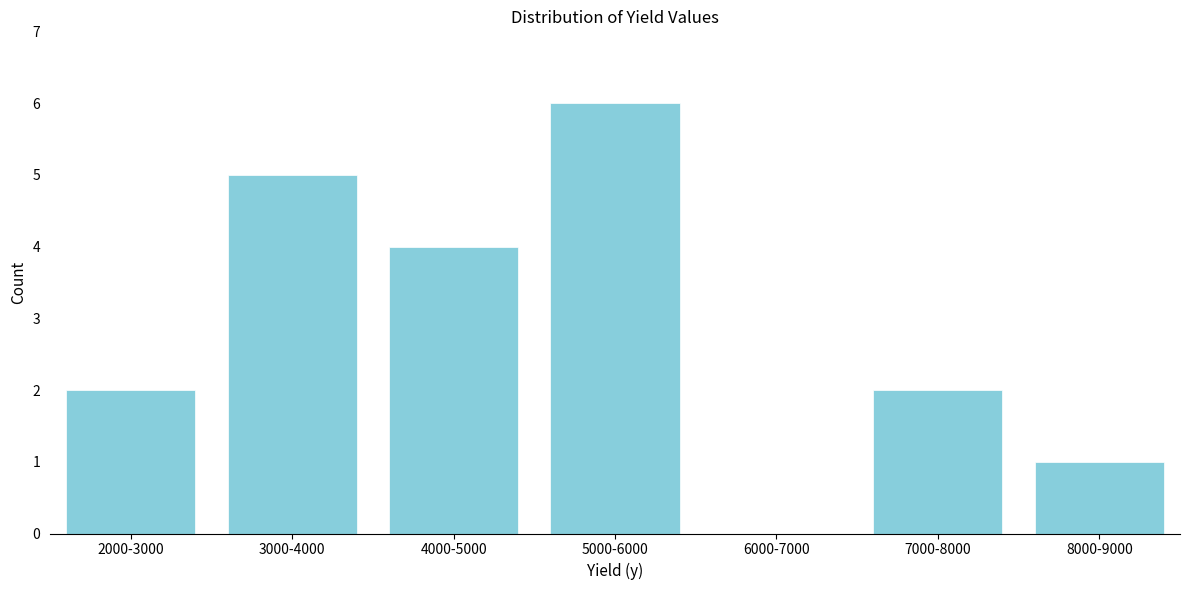

Reading left to right, extract all data points from this chart.

2000-3000=2	3000-4000=5	4000-5000=4	5000-6000=6	6000-7000=0	7000-8000=2	8000-9000=1